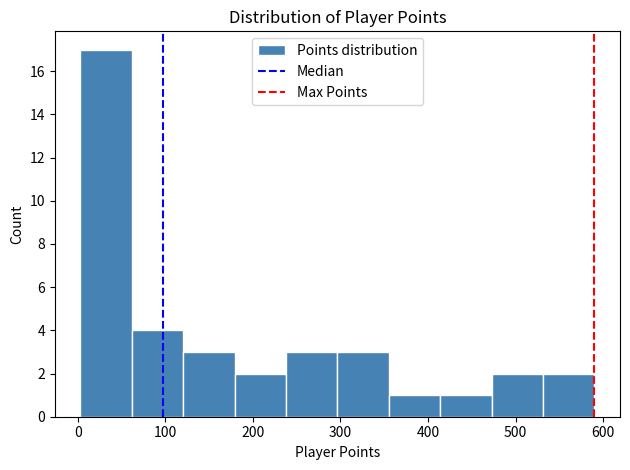

Reading left to right, transcribe this chart: for each bar, give the range it covers on the x-axis and its height. Neither the bar edges nor the heights are printed on the chart, so give them approximately, as read against the axes.

0 to 60: 17
60 to 120: 4
120 to 180: 3
180 to 240: 2
240 to 300: 3
300 to 360: 3
360 to 410: 1
410 to 470: 1
470 to 530: 2
530 to 590: 2